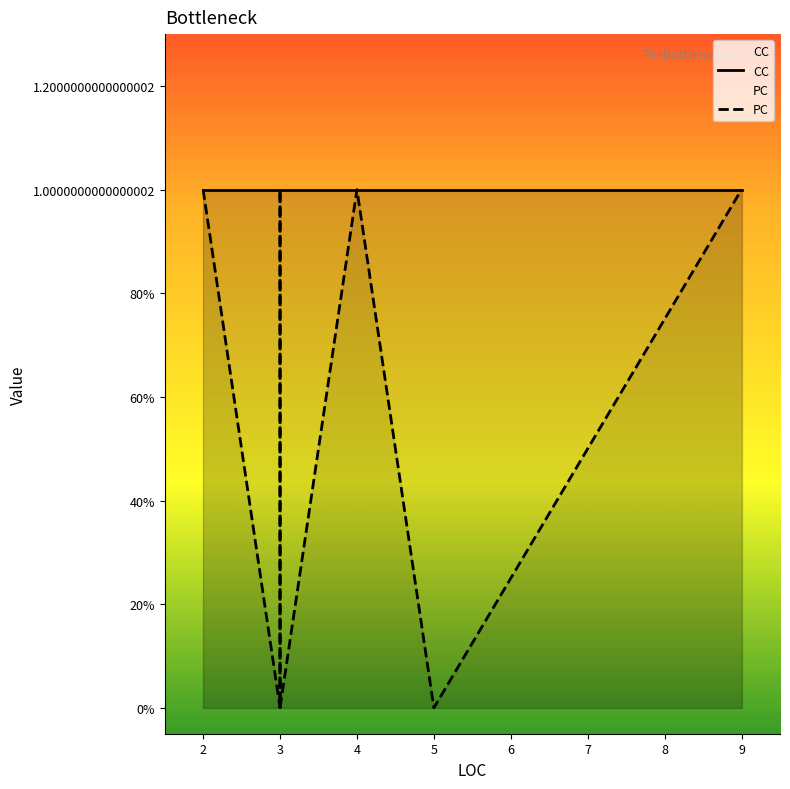

Which series changed the most between 2 and 2?

PC